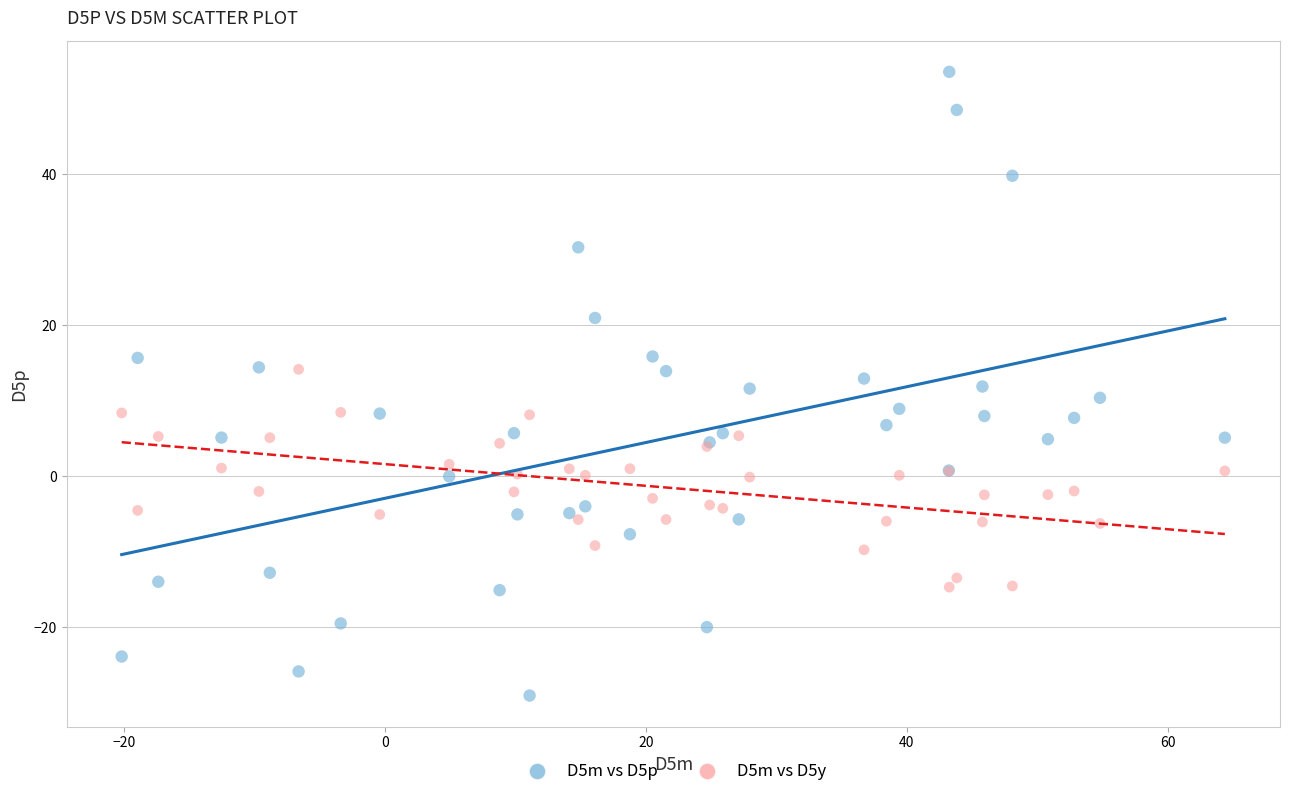

What is the X range (max minus min) for the scatter plot?

84.5